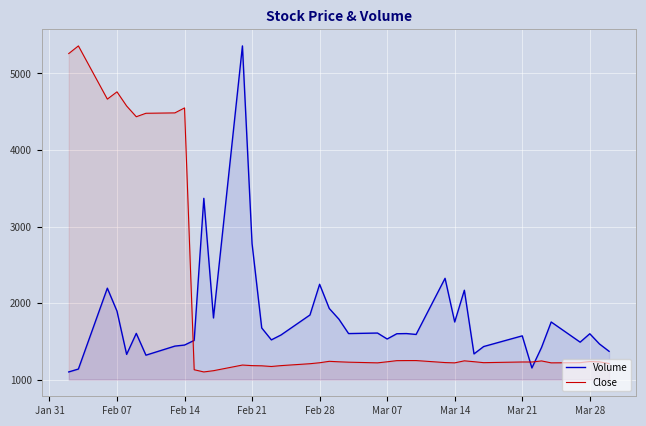

True or false: Volume and Close intersect in this chart.

True